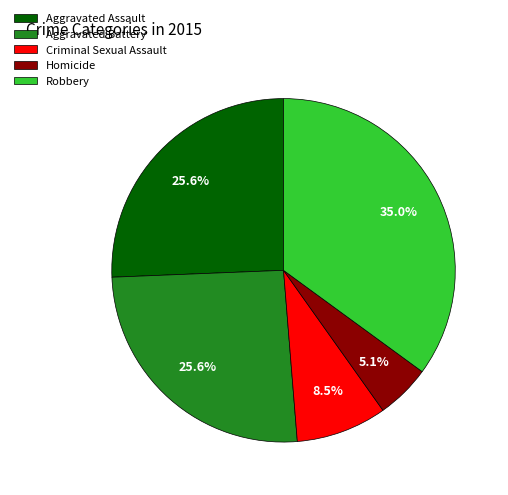

To the nearest percent, what percentage of the pie is Homicide?

5%